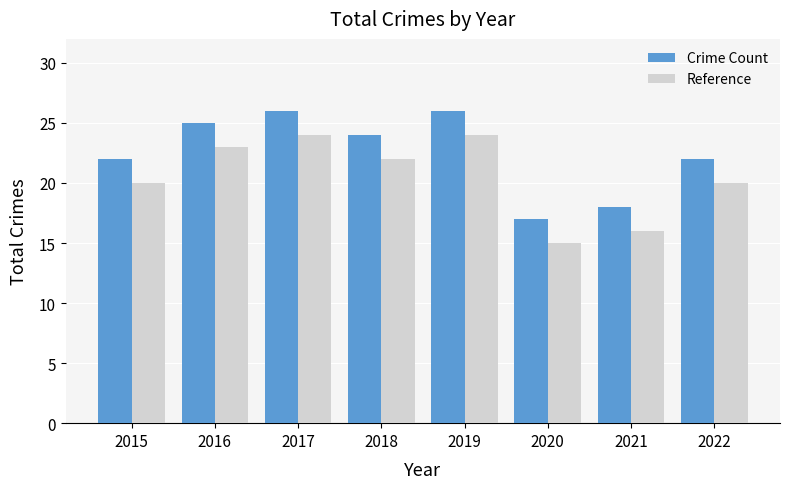

What is the difference between the highest and lowest values at 2015?

2